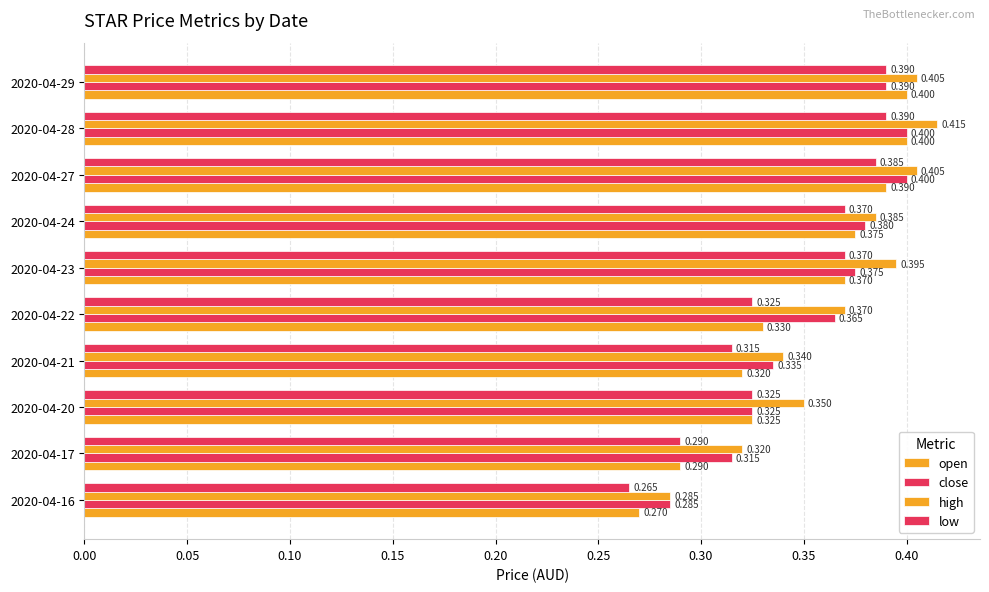

Count the number of data series in this chart.

4